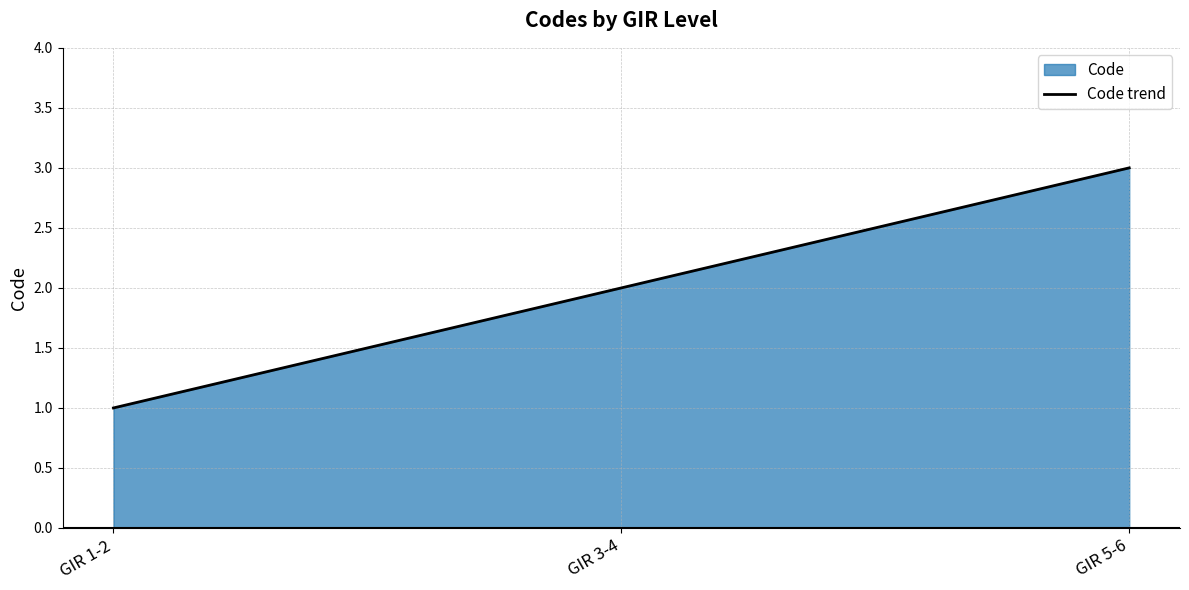

Between GIR 5-6 and GIR 1-2, which is larger?

GIR 5-6